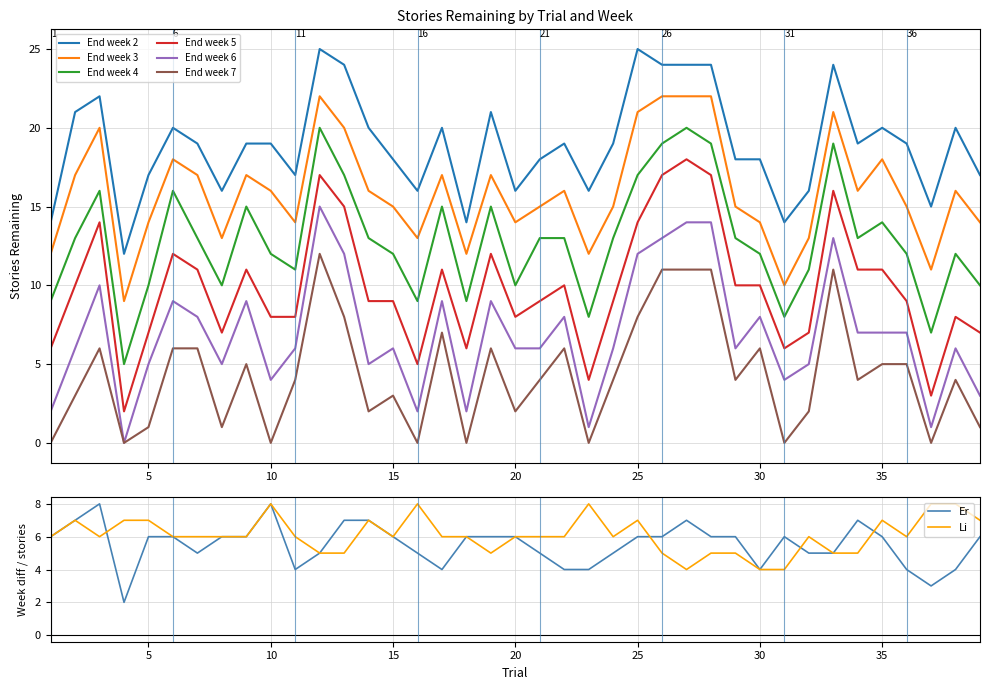

List the series in order of their overall mean, highest first.

End week 2, End week 3, End week 4, End week 5, End week 6, End week 7